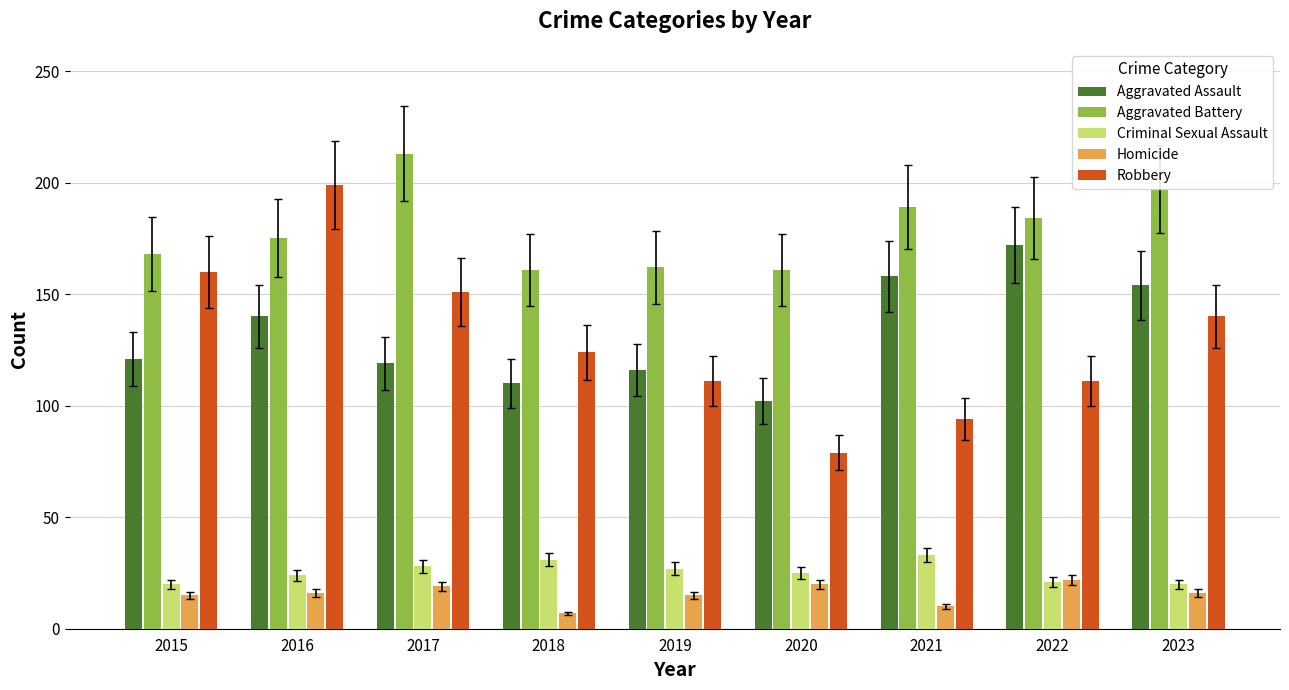

What is the smallest value displayed?

7